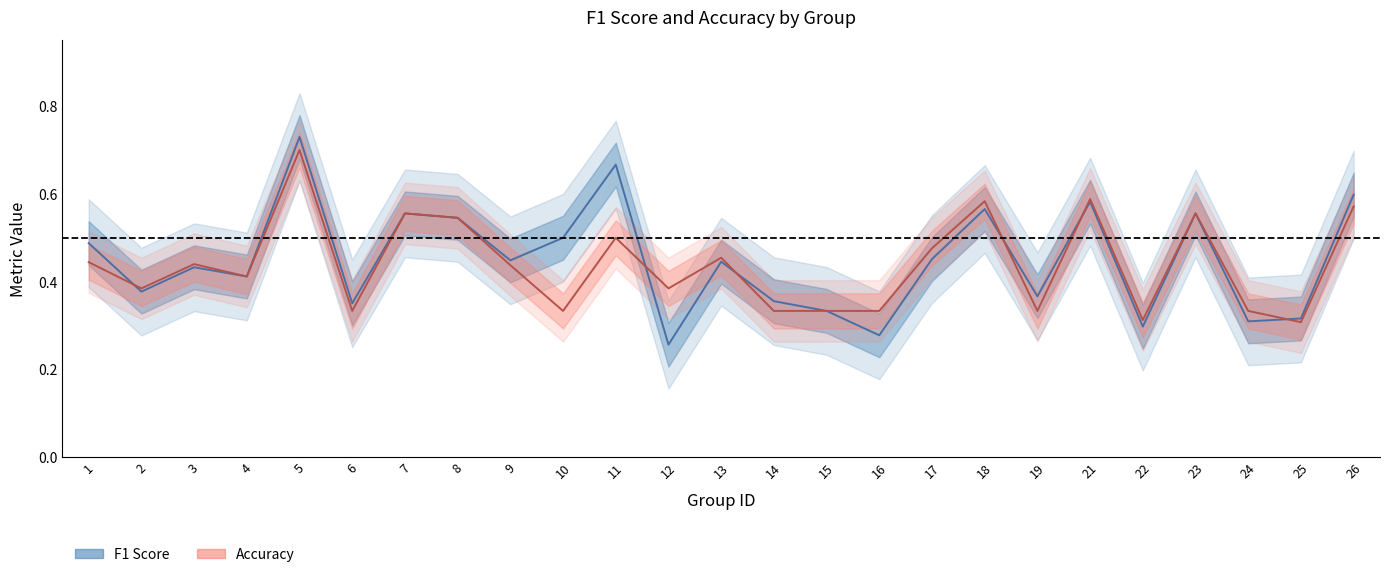

Is it true that f1 equals 0.6 at 7?

True